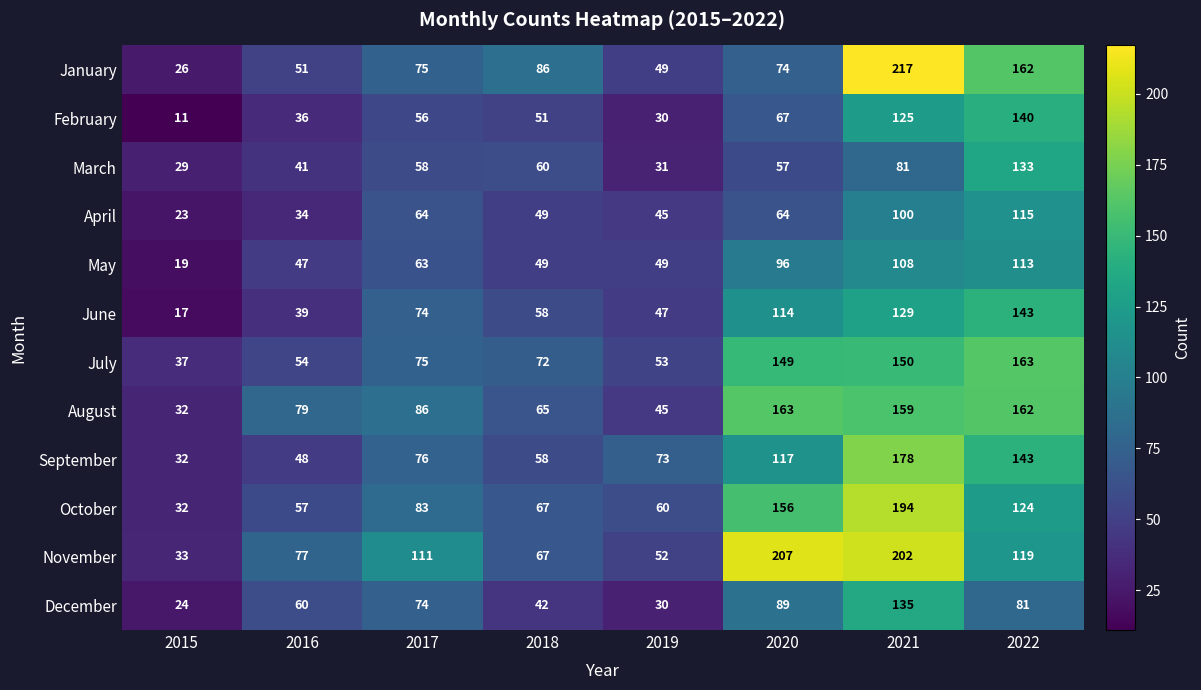

The value of March at 2018 is 60. True or false?

True